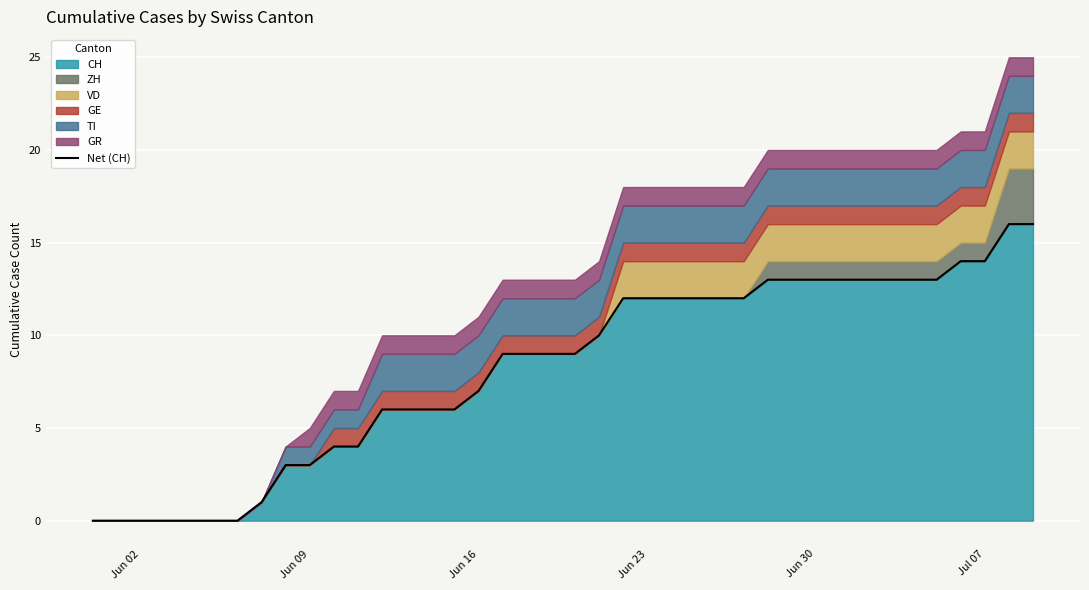

What is the highest value of the CH series?

16